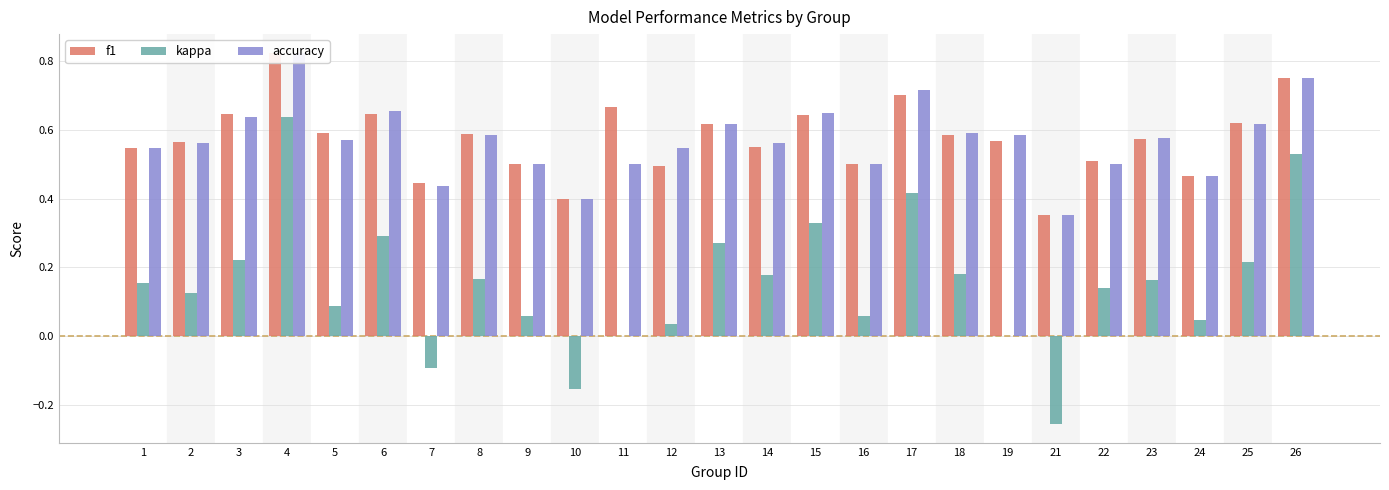

Which series has the largest total across all categories?

f1